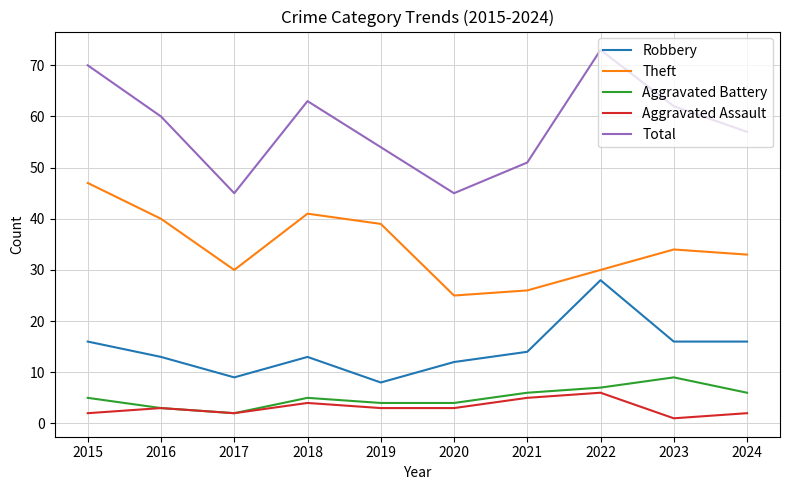

In Total, how many points are higher than both neighbors (excluding endpoints)?

2